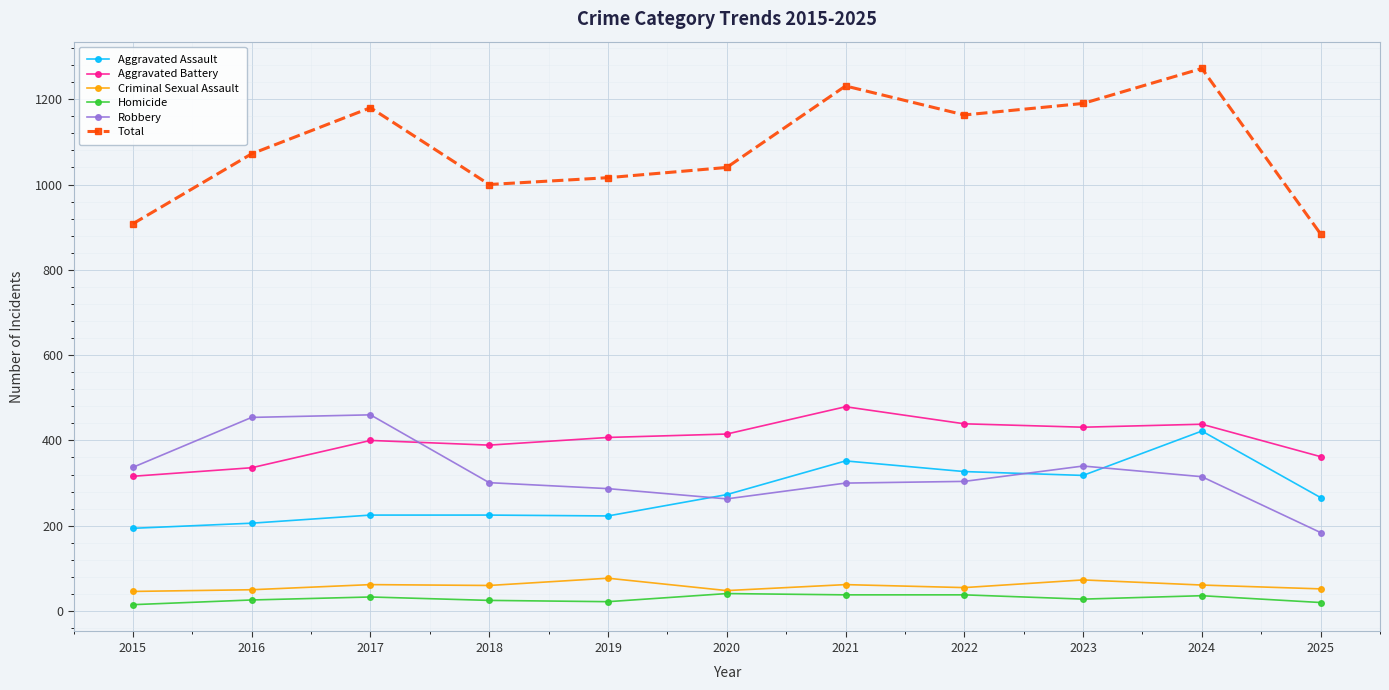

At which category is the sum across all series the highest?

2024